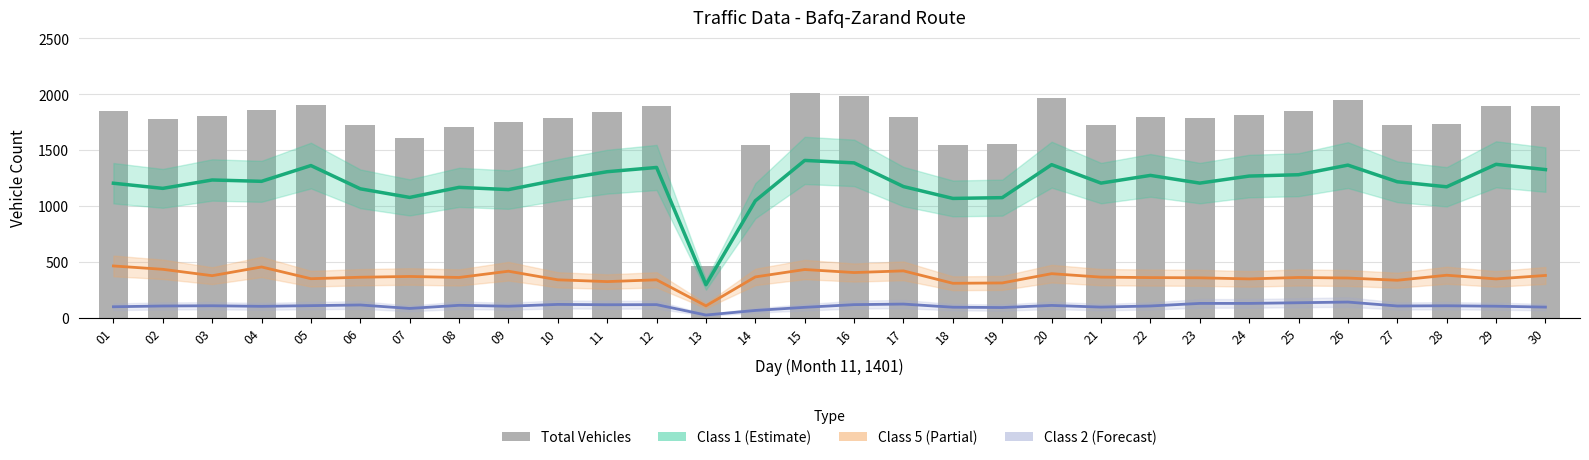

Reading right to left, transcribe all the data shown in this chart.

Class 1 (Estimate): 30=1326	29=1373	28=1172	27=1217	26=1366	25=1280	24=1268	23=1205	22=1274	21=1205	20=1370	19=1075	18=1068	17=1174	16=1386	15=1408	14=1047	13=296	12=1345	11=1307	10=1234	09=1147	08=1167	07=1077	06=1154	05=1362	04=1221	03=1233	02=1158	01=1204
Class 5 (Partial): 30=379	29=348	28=381	27=336	26=356	25=361	24=348	23=358	22=360	21=364	20=395	19=312	18=309	17=420	16=405	15=432	14=366	13=107	12=340	11=324	10=340	09=417	08=361	07=370	06=363	05=350	04=455	03=377	02=434	01=464
Class 2 (Forecast): 30=96	29=104	28=108	27=106	26=141	25=135	24=129	23=129	22=106	21=96	20=111	19=92	18=95	17=123	16=118	15=94	14=66	13=25	12=118	11=117	10=120	09=104	08=112	07=84	06=115	05=109	04=103	03=108	02=106	01=99
Total Vehicles: 30=1891	29=1892	28=1732	27=1727	26=1950	25=1852	24=1810	23=1785	22=1800	21=1724	20=1963	19=1558	18=1543	17=1796	16=1985	15=2009	14=1543	13=466	12=1898	11=1843	10=1784	09=1750	08=1709	07=1607	06=1725	05=1901	04=1858	03=1806	02=1776	01=1852